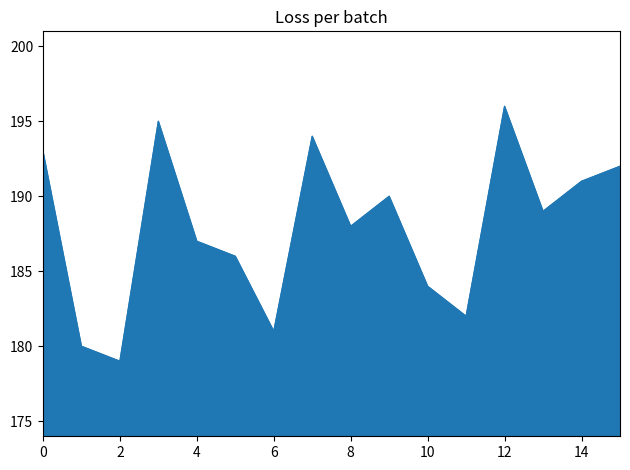

What is the greatest value displayed?

196